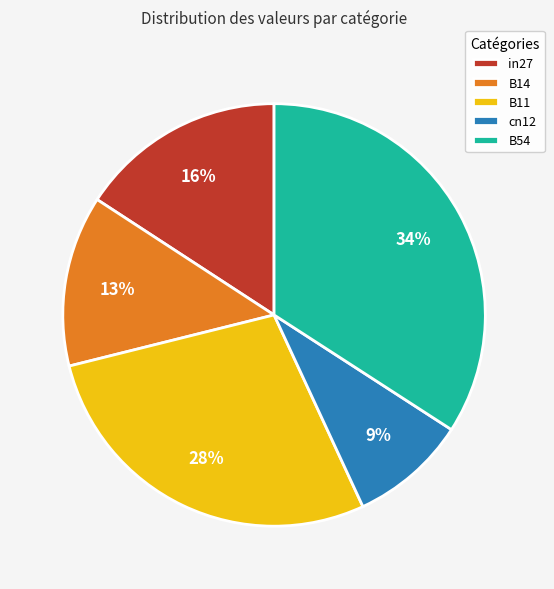

Does any single category account for the majority?

No